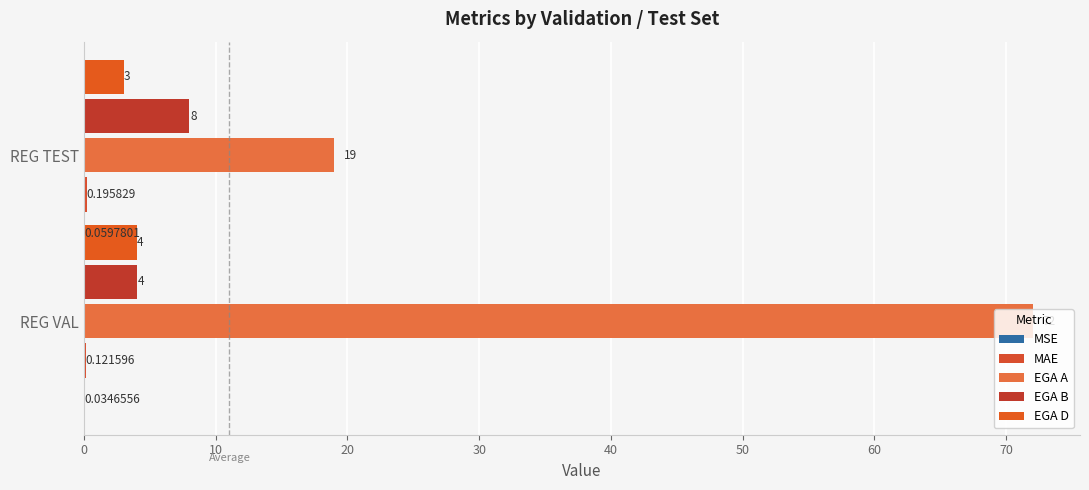

What is the approximate value of MAE at REG TEST?

0.2